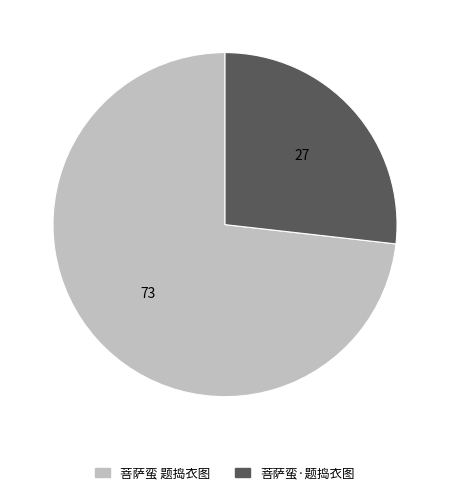

Which has a higher value, 菩萨蛮 题捣衣图 or 菩萨蛮·题捣衣图?

菩萨蛮 题捣衣图